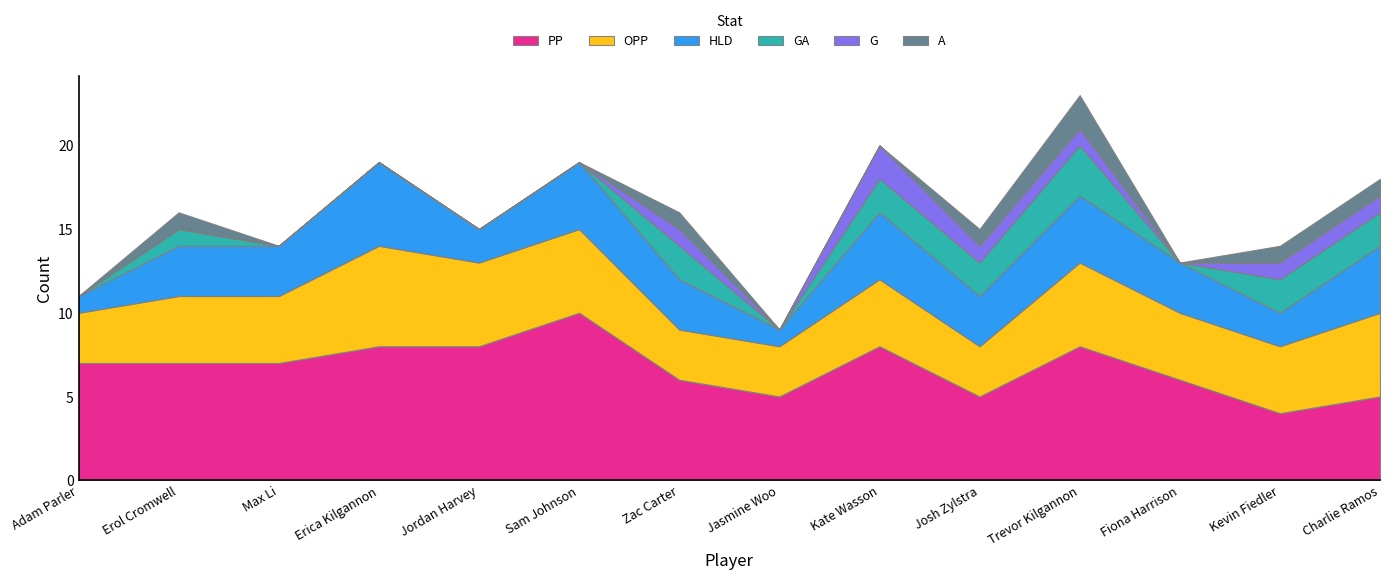

Reading left to right, transcribe all the data shown in this chart.

PP: Adam Parler=7	Erol Cromwell=7	Max Li=7	Erica Kilgannon=8	Jordan Harvey=8	Sam Johnson=10	Zac Carter=6	Jasmine Woo=5	Kate Wasson=8	Josh Zylstra=5	Trevor Kilgannon=8	Fiona Harrison=6	Kevin Fiedler=4	Charlie Ramos=5
OPP: Adam Parler=3	Erol Cromwell=4	Max Li=4	Erica Kilgannon=6	Jordan Harvey=5	Sam Johnson=5	Zac Carter=3	Jasmine Woo=3	Kate Wasson=4	Josh Zylstra=3	Trevor Kilgannon=5	Fiona Harrison=4	Kevin Fiedler=4	Charlie Ramos=5
HLD: Adam Parler=1	Erol Cromwell=3	Max Li=3	Erica Kilgannon=5	Jordan Harvey=2	Sam Johnson=4	Zac Carter=3	Jasmine Woo=1	Kate Wasson=4	Josh Zylstra=3	Trevor Kilgannon=4	Fiona Harrison=3	Kevin Fiedler=2	Charlie Ramos=4
GA: Adam Parler=0	Erol Cromwell=1	Max Li=0	Erica Kilgannon=0	Jordan Harvey=0	Sam Johnson=0	Zac Carter=2	Jasmine Woo=0	Kate Wasson=2	Josh Zylstra=2	Trevor Kilgannon=3	Fiona Harrison=0	Kevin Fiedler=2	Charlie Ramos=2
G: Adam Parler=0	Erol Cromwell=0	Max Li=0	Erica Kilgannon=0	Jordan Harvey=0	Sam Johnson=0	Zac Carter=1	Jasmine Woo=0	Kate Wasson=2	Josh Zylstra=1	Trevor Kilgannon=1	Fiona Harrison=0	Kevin Fiedler=1	Charlie Ramos=1
A: Adam Parler=0	Erol Cromwell=1	Max Li=0	Erica Kilgannon=0	Jordan Harvey=0	Sam Johnson=0	Zac Carter=1	Jasmine Woo=0	Kate Wasson=0	Josh Zylstra=1	Trevor Kilgannon=2	Fiona Harrison=0	Kevin Fiedler=1	Charlie Ramos=1